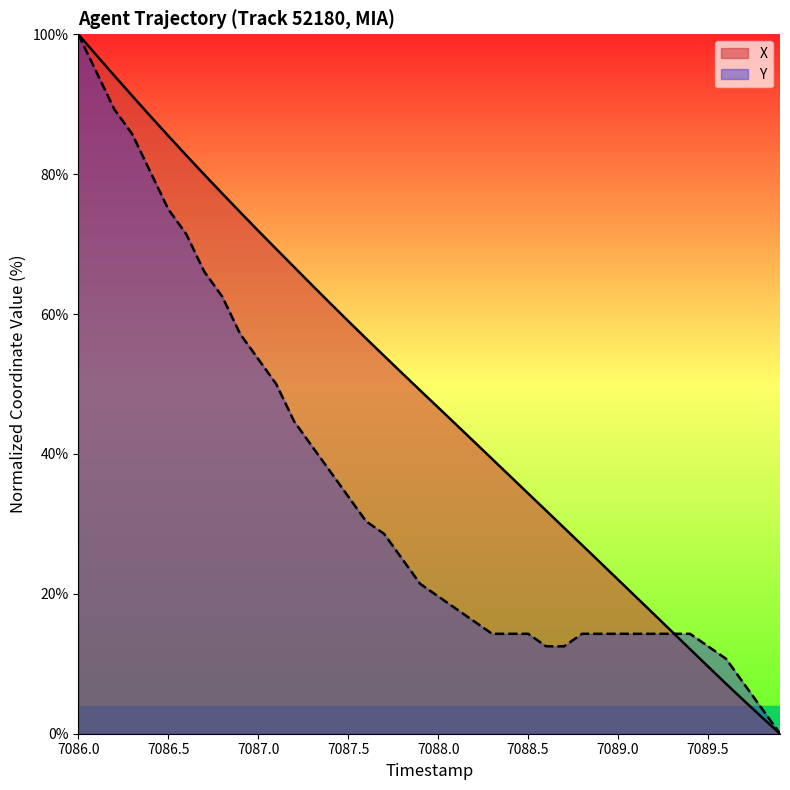

What are all the series names shown in the legend?

X, Y